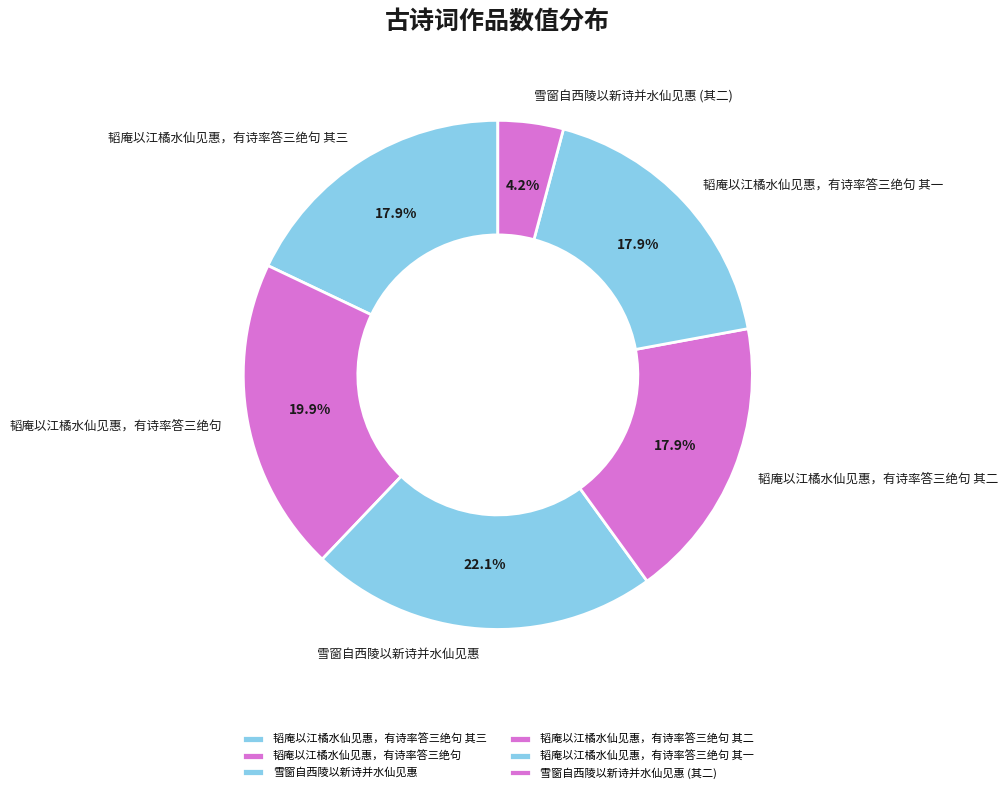

To the nearest percent, what is the average slice percentage?

17%